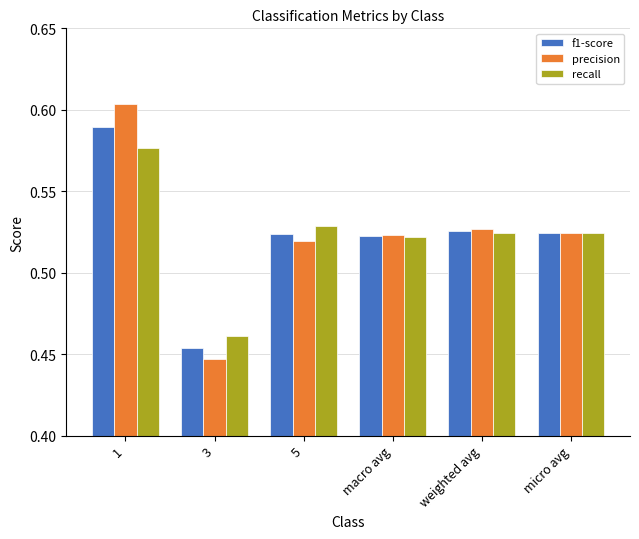

The recall series shows 0.2 at 1. True or false?

False